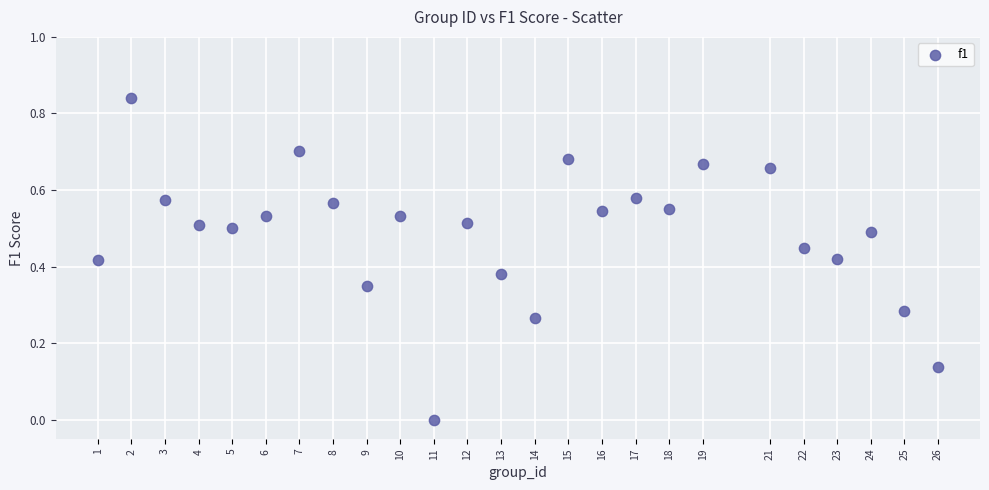

What is the range of X values (max minus min)?

25.0